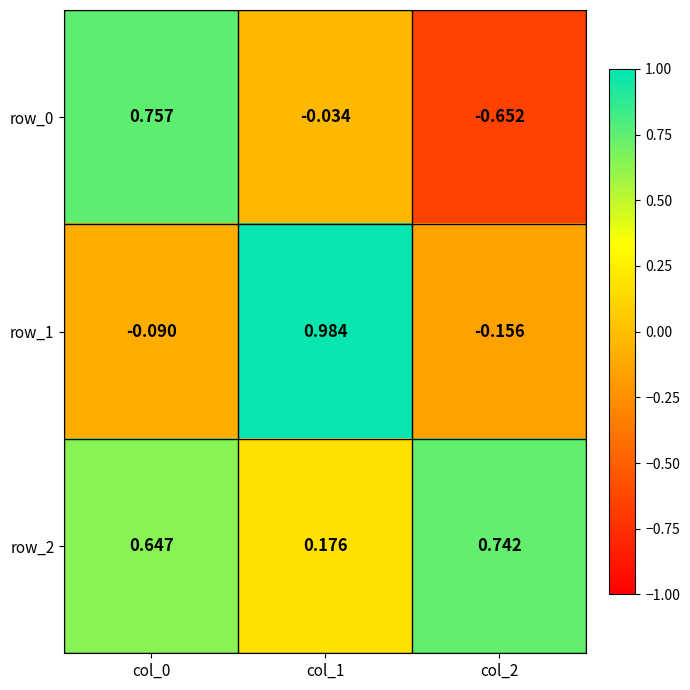

How many data points in row_1 are above 0?

1